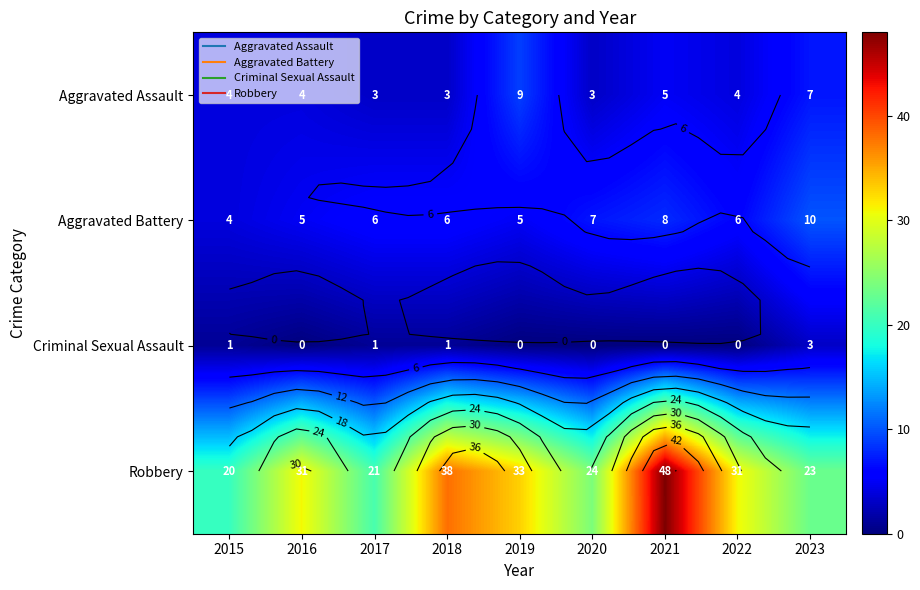

What is the maximum value shown in the chart?

48